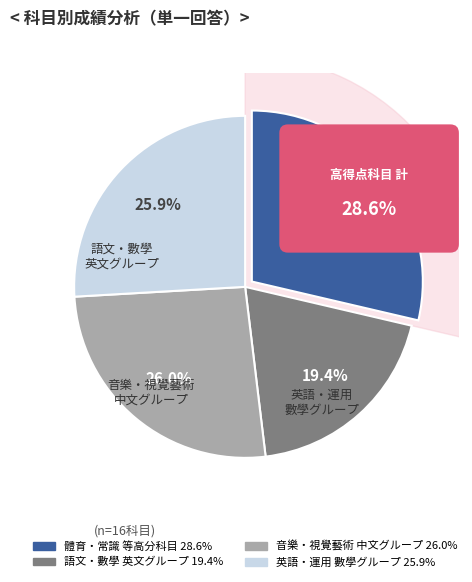

Approximately how many times larger is the value at 常識1 compared to 體育?

1.0